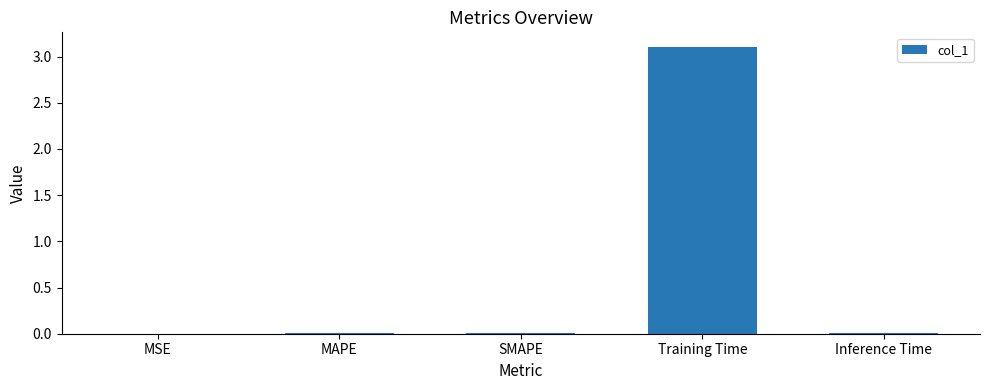

What is the greatest value displayed?

3.1